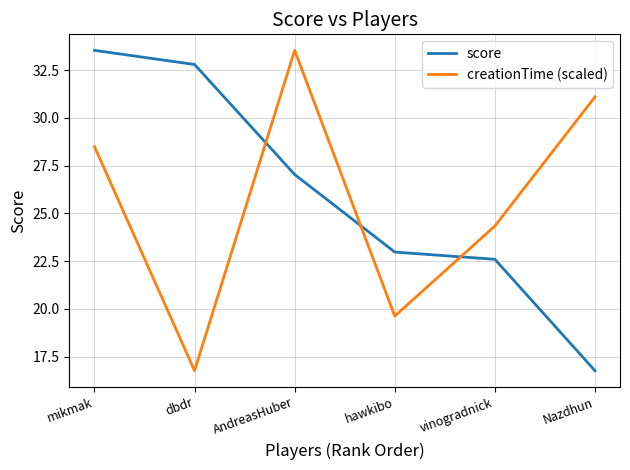

At which label does score reach its minimum?

Nazdhun